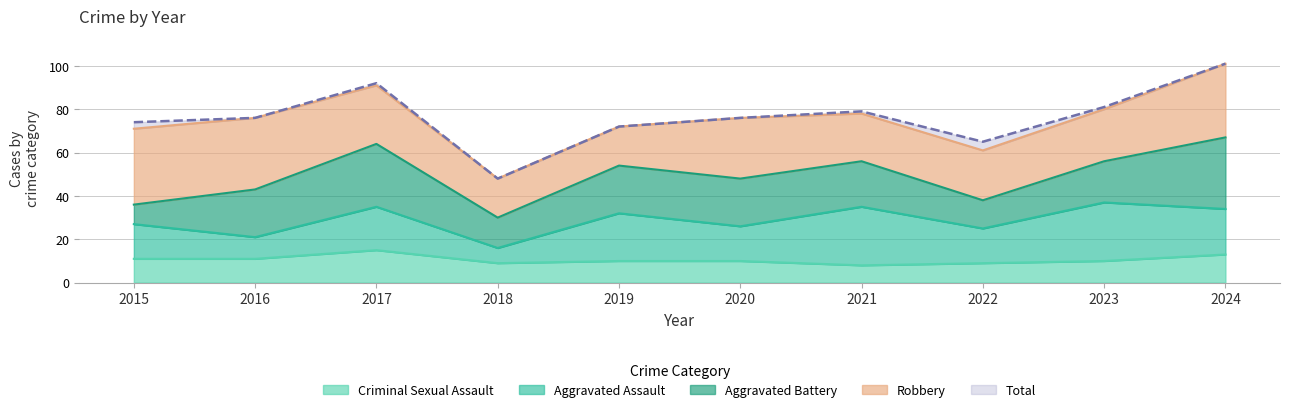

What is the difference between the second highest and minimum values in the Aggravated Battery series?

20